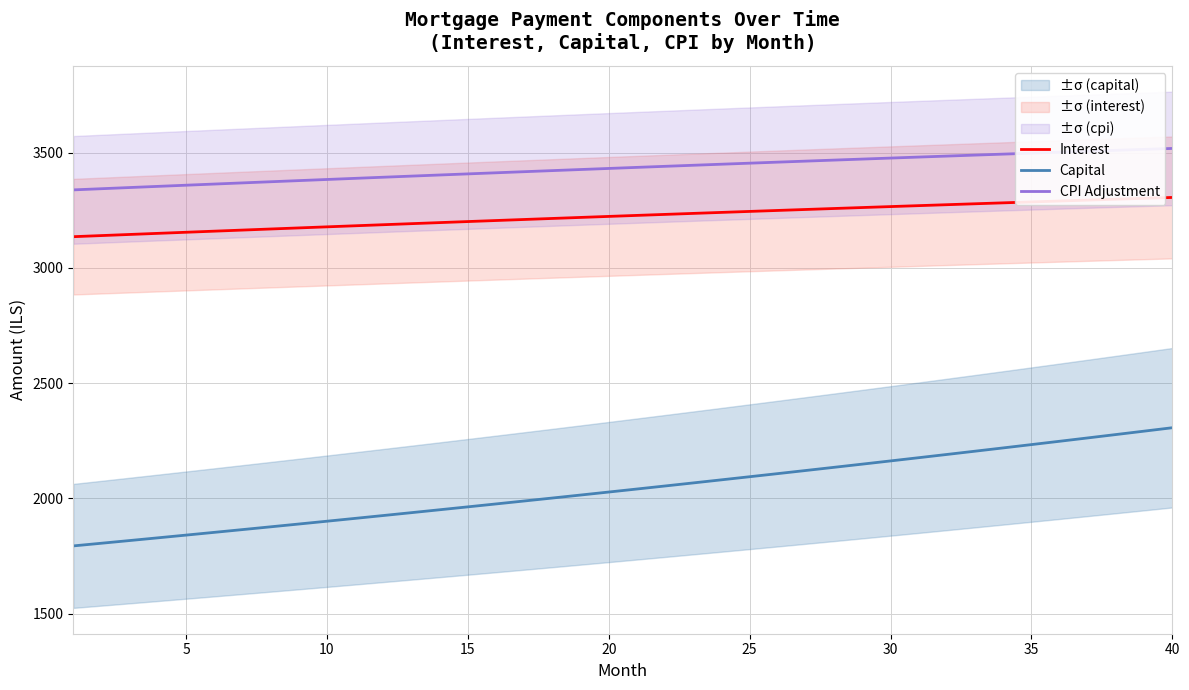

At how many categories does at least one series exceed 2095?

40